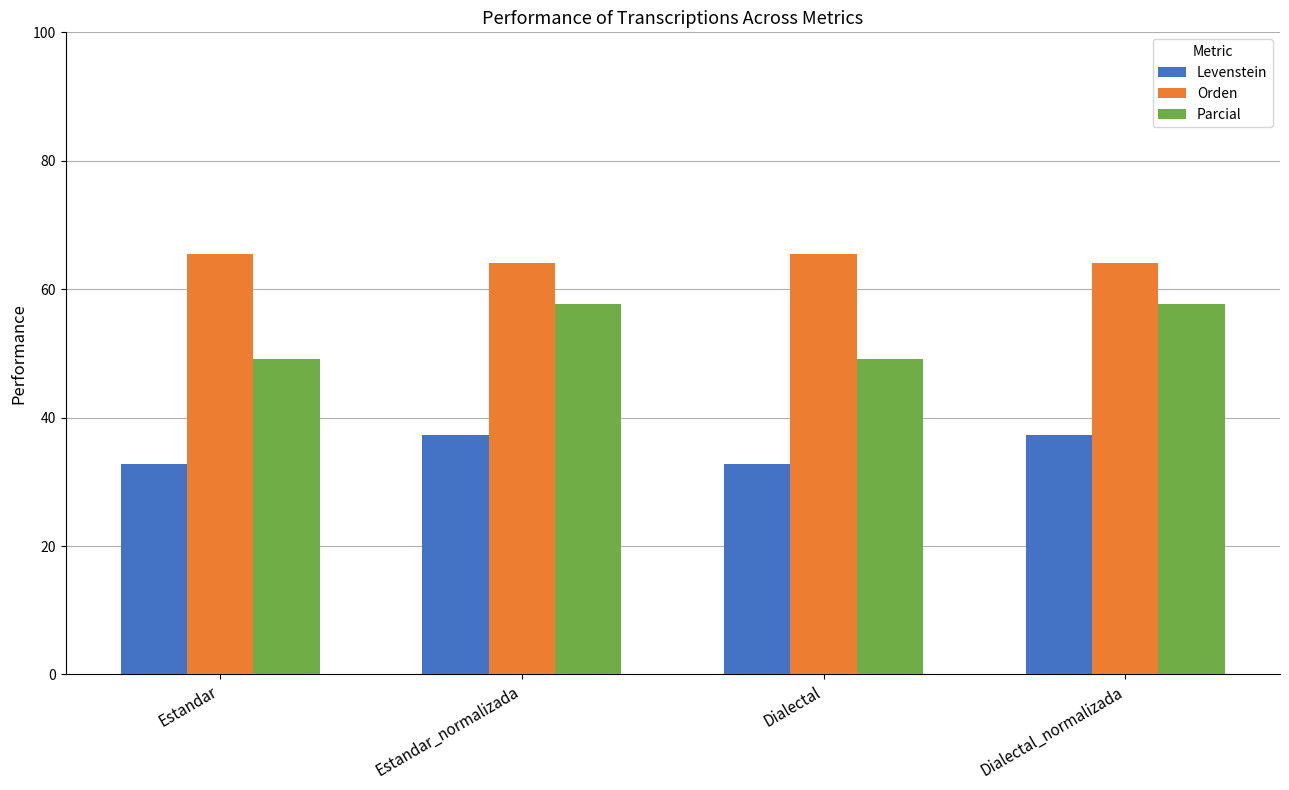

What is the total value across all series at Dialectal?

147.5